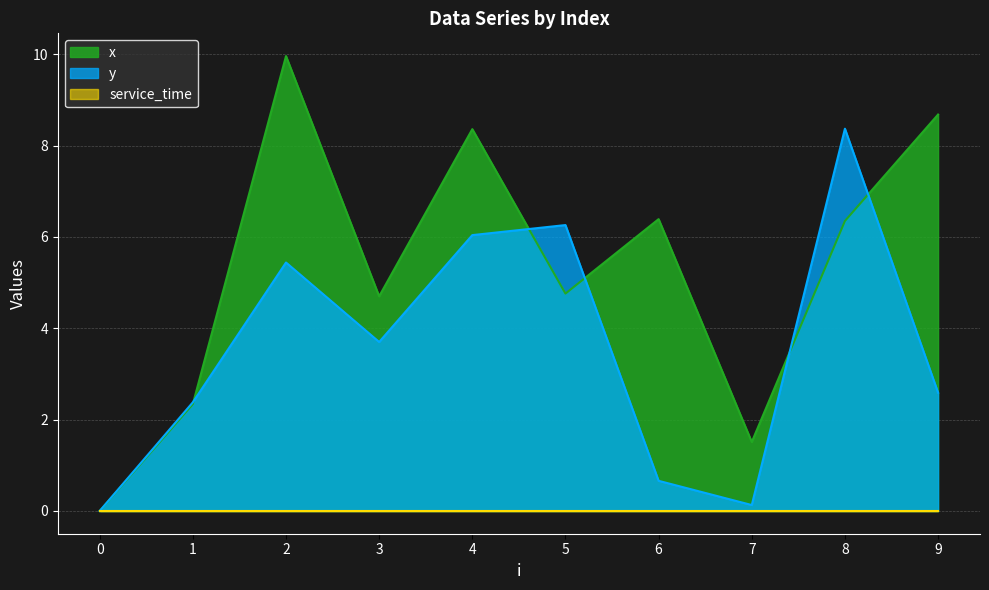

What is the maximum value shown in the chart?

10.0